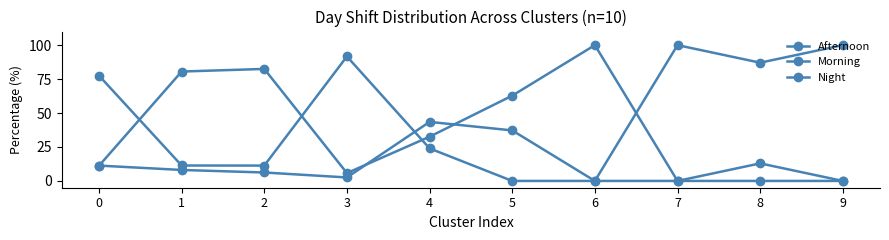

Between 2 and 1, which is larger?

1